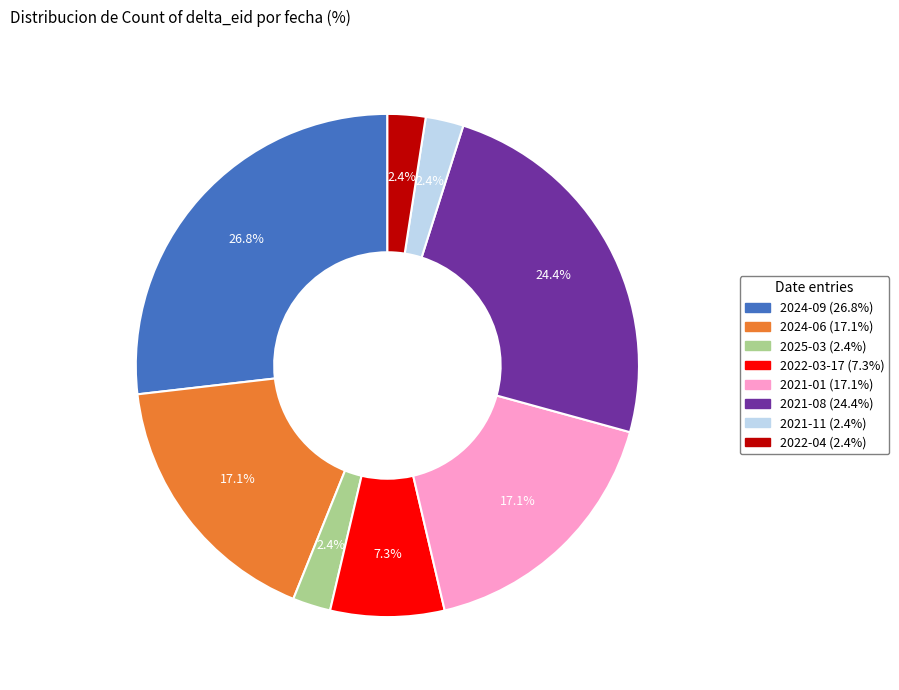

Is there a majority slice in this chart?

No